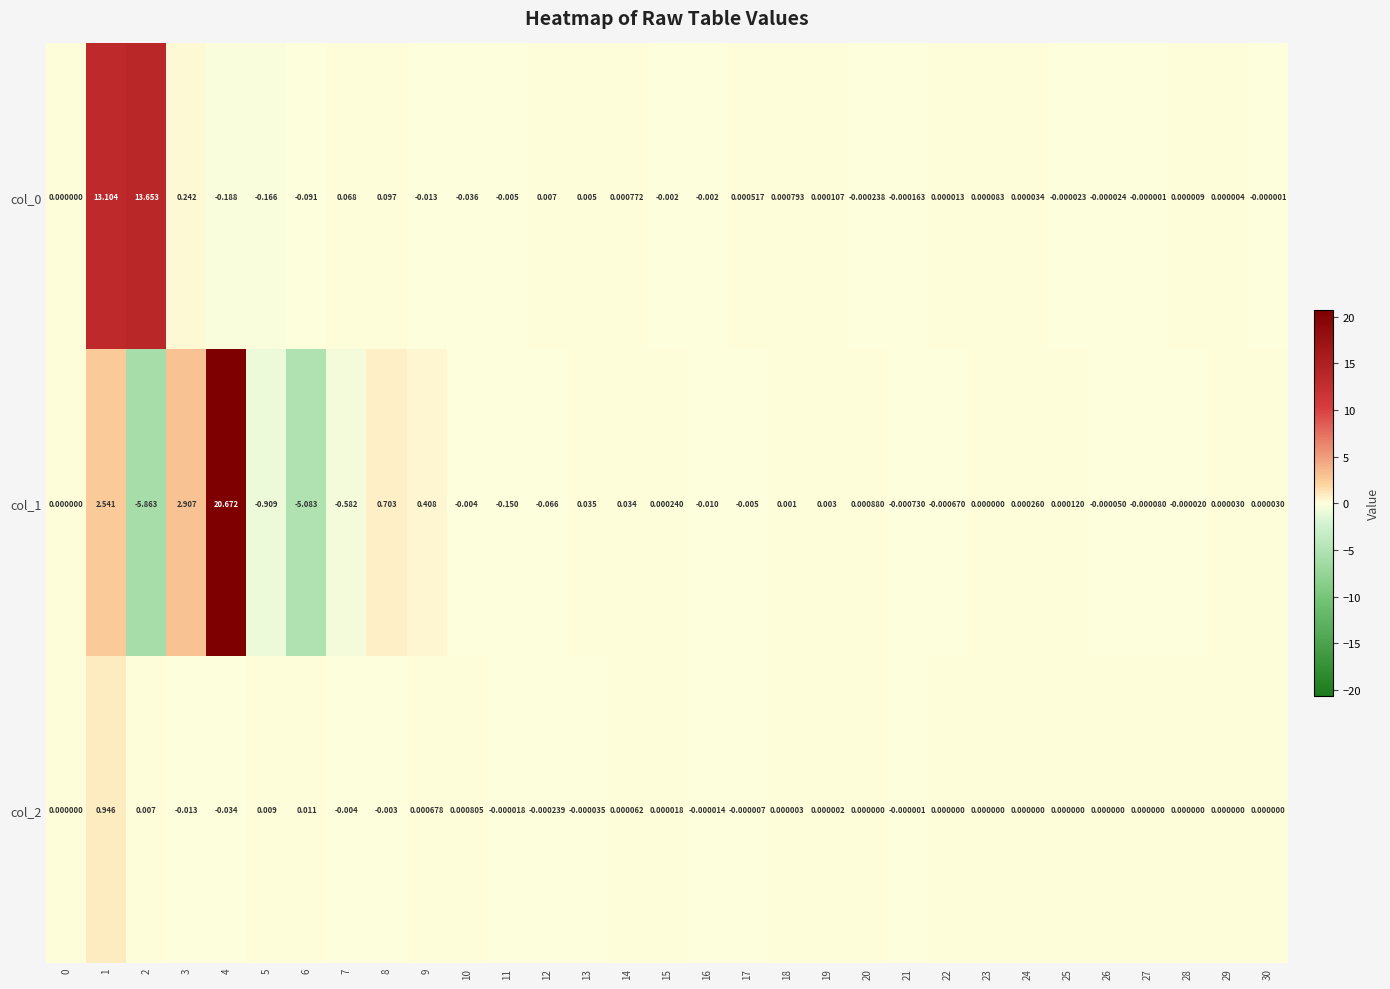

At which category is the sum across all series the highest?

4